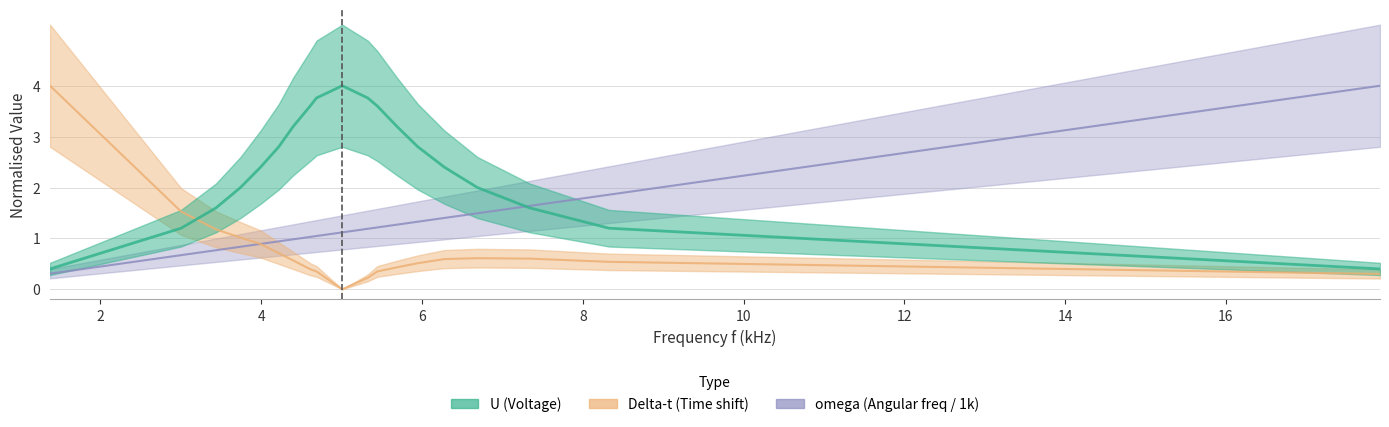

True or false: Delta-t has more than 2 interior local peaks.

False